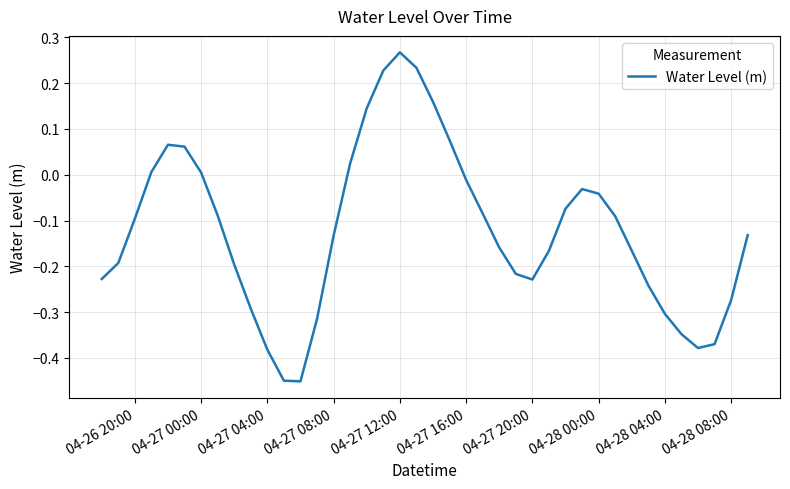

What is the difference between the maximum and minimum values?

0.7